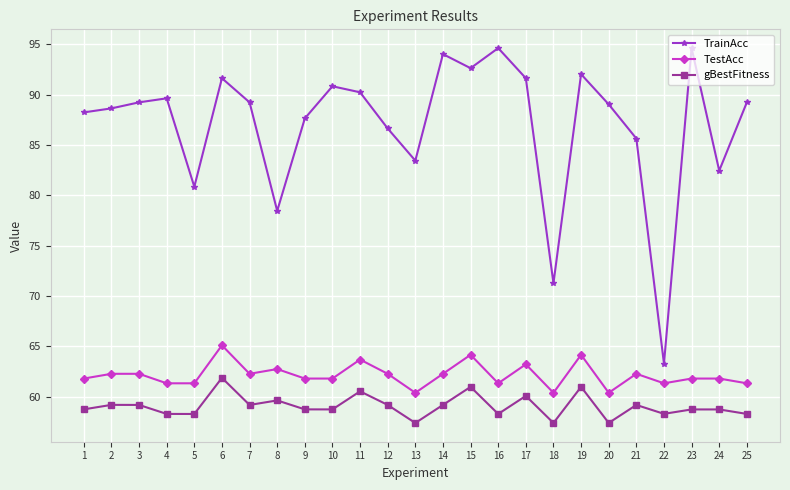

Reading left to right, what are all the values shown in this chart?

TrainAcc: 88.2	88.6	89.2	89.6	80.8	91.6	89.2	78.4	87.6	90.8	90.2	86.6	83.4	94.0	92.6	94.6	91.6	71.3	92.0	89.0	85.6	63.3	94.6	82.4	89.2
TestAcc: 61.8	62.3	62.3	61.3	61.3	65.1	62.3	62.7	61.8	61.8	63.7	62.3	60.4	62.3	64.2	61.3	63.2	60.4	64.2	60.4	62.3	61.3	61.8	61.8	61.3
gBestFitness: 58.7	59.2	59.2	58.3	58.3	61.9	59.2	59.6	58.7	58.7	60.5	59.2	57.4	59.2	61.0	58.3	60.1	57.4	61.0	57.4	59.2	58.3	58.7	58.7	58.3